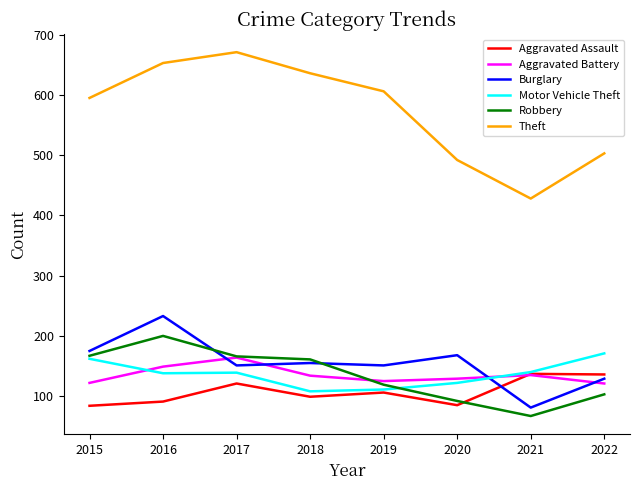

The Robbery series shows 200 at 2016. True or false?

True